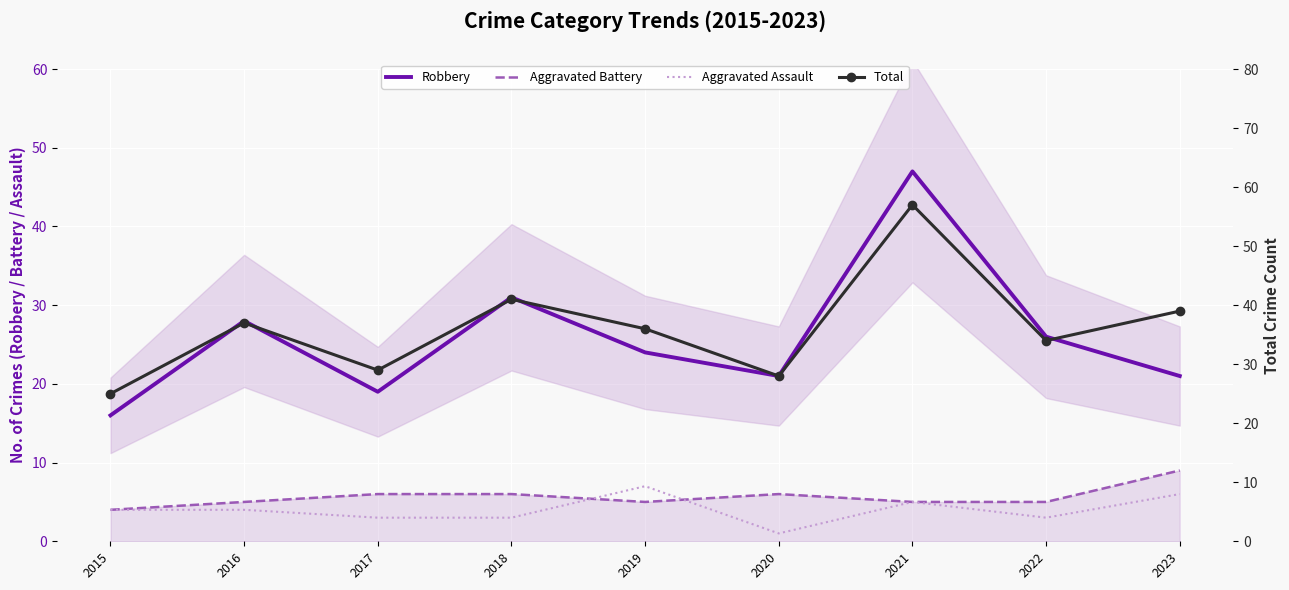

What is the highest value of the Aggravated Assault series?

7